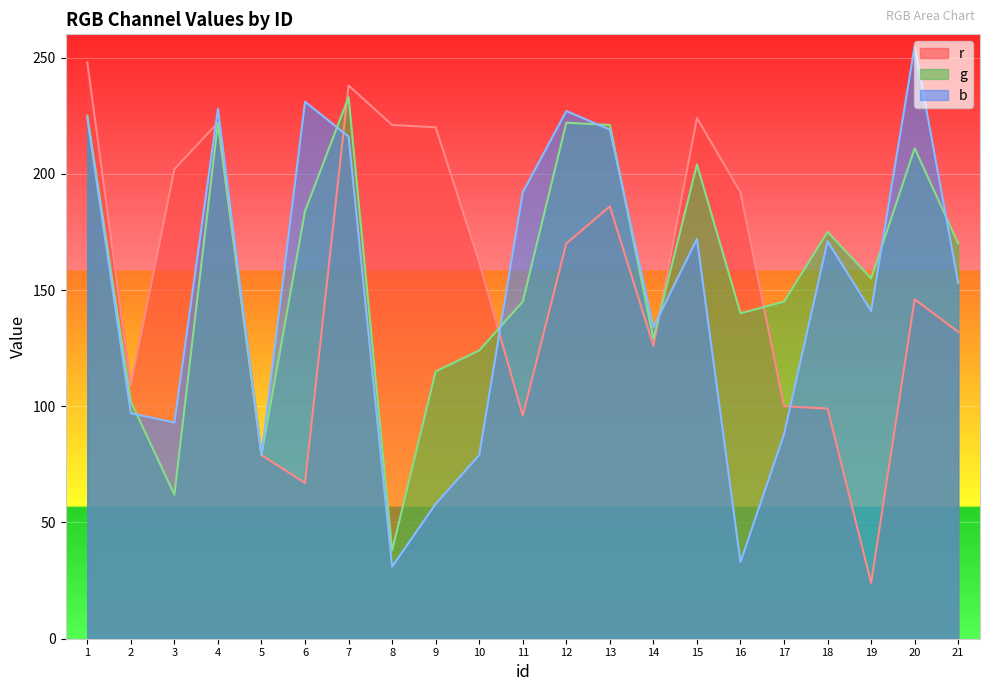

At which category is the sum across all series the highest?

1